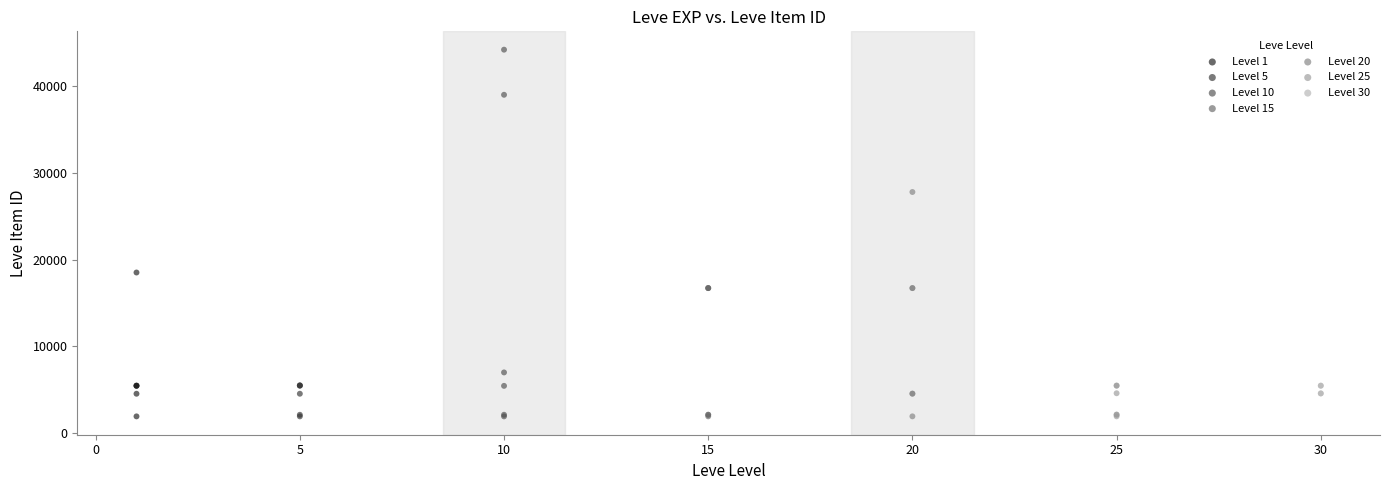

What are all the series names shown in the legend?

Level 1, Level 5, Level 10, Level 15, Level 20, Level 25, Level 30